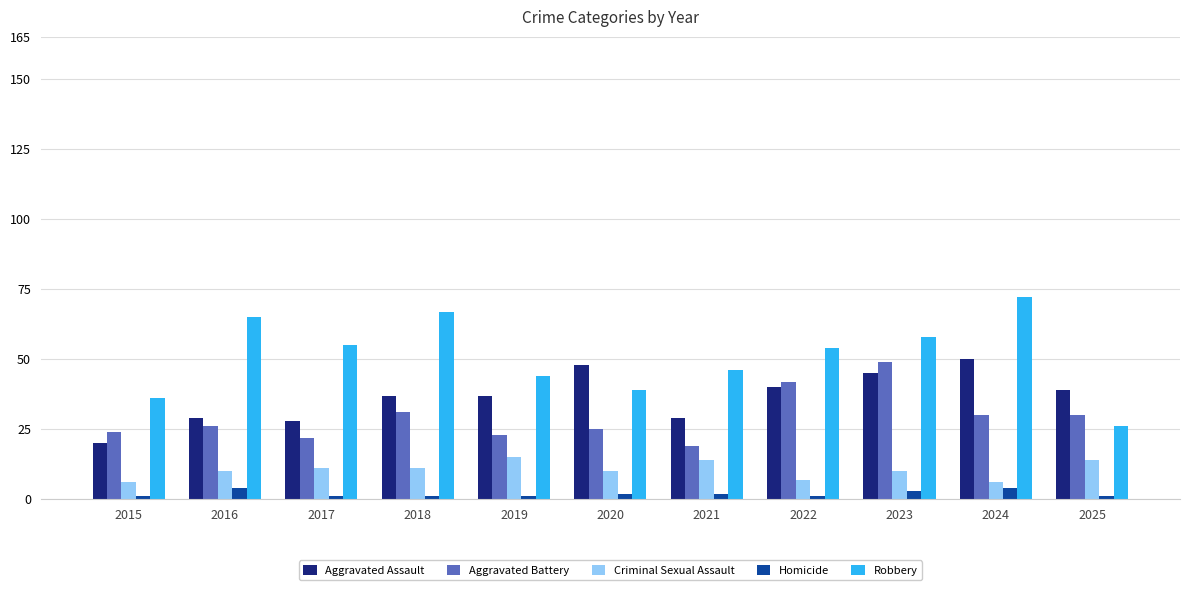

What is the difference between the Aggravated Battery values at 2025 and 2021?

11